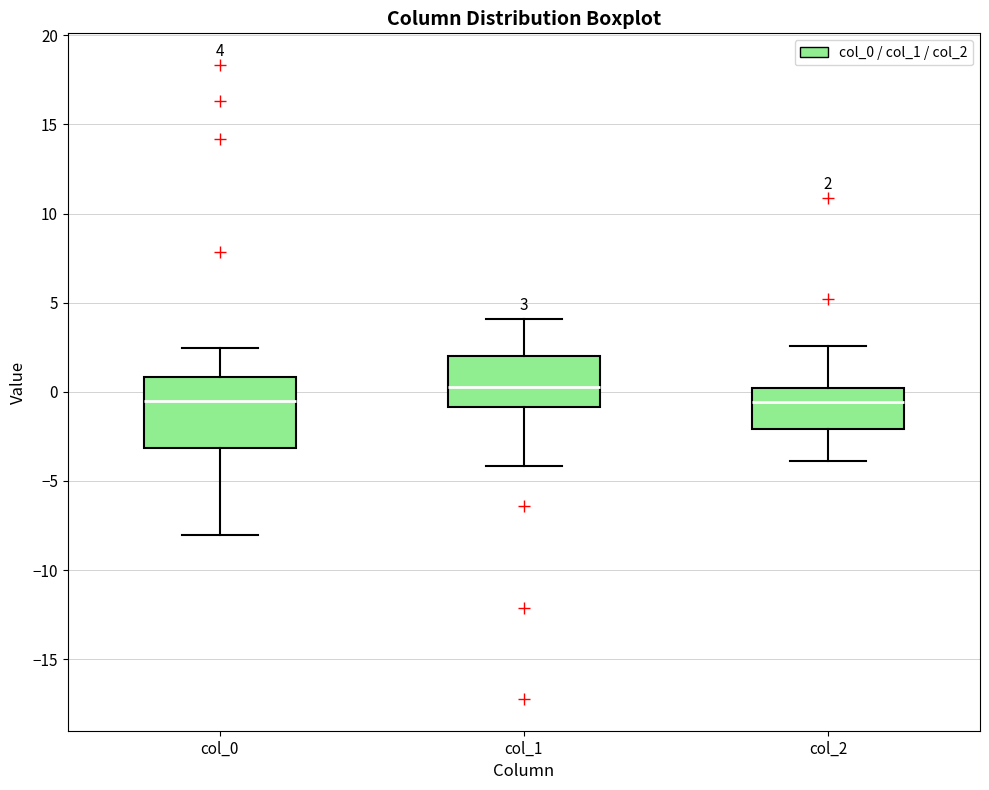

Which box is the tallest, from its lower edge to its upper edge?

col_0